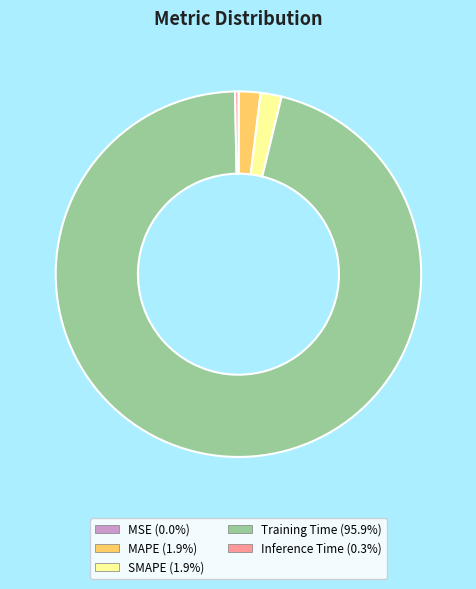

Which slice represents more than half of the pie?

Training Time